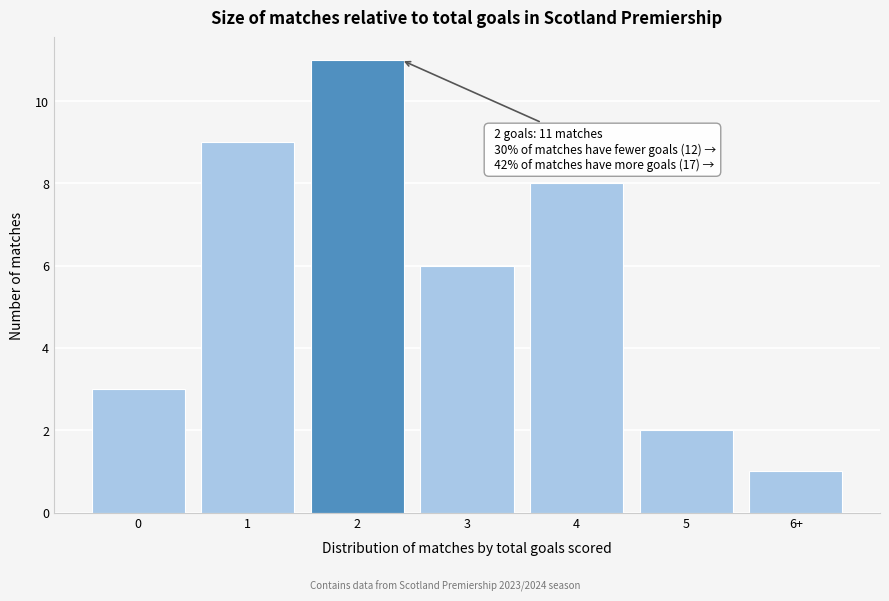

Reading right to left, what are all the values shown in this chart?

1	2	8	6	11	9	3